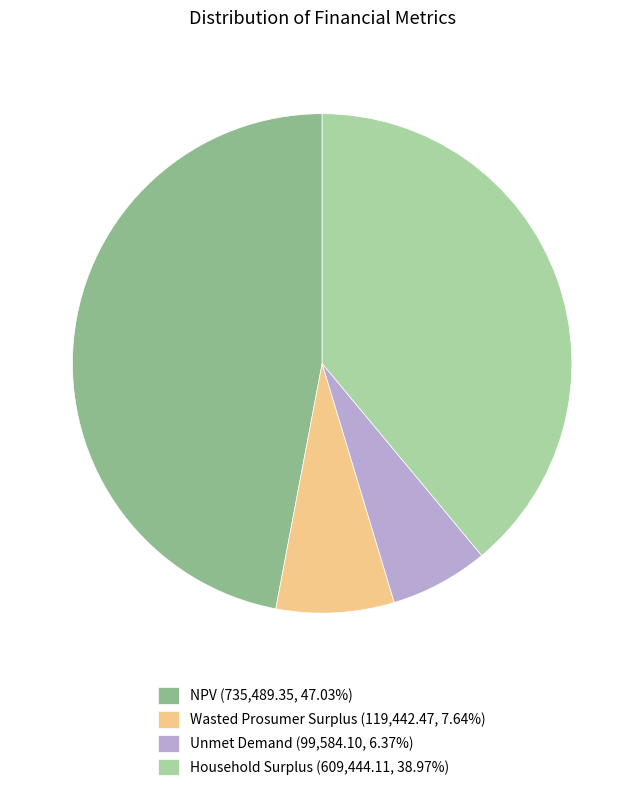

Which slice is the smallest?

Unmet Demand